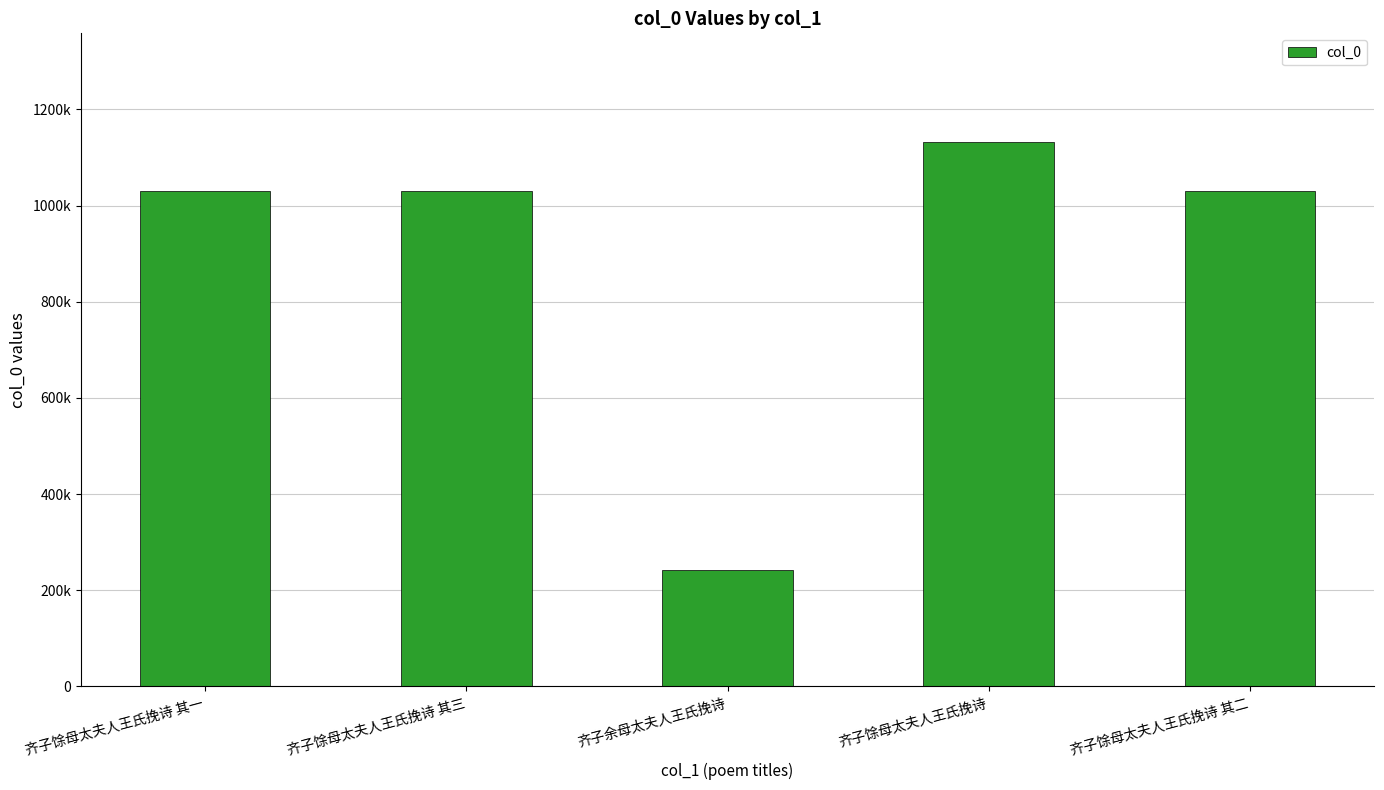

Is it true that the value at 齐子馀母太夫人王氏挽诗 其三 is 1594566?

False